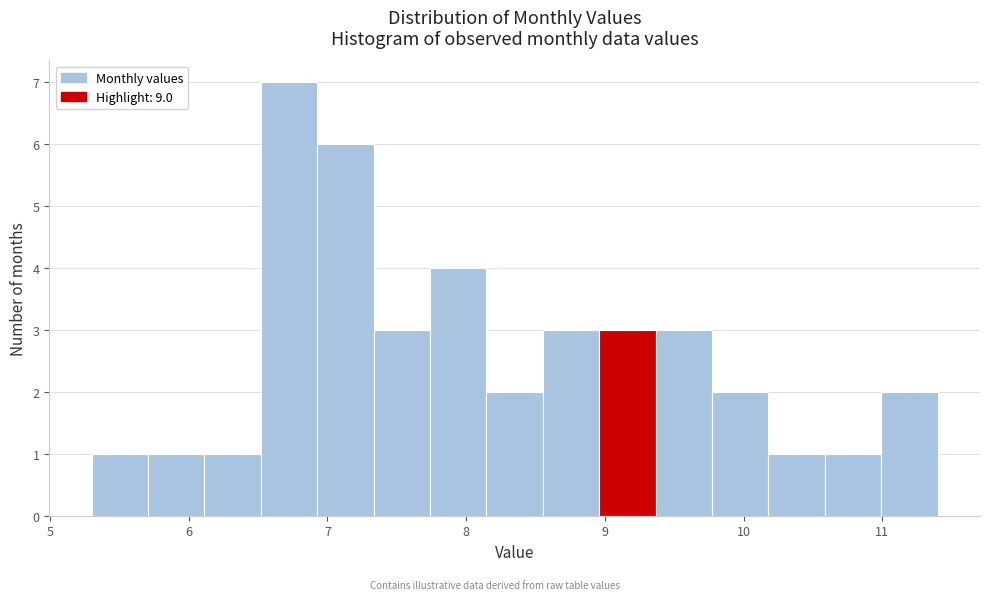

How tall is the bar that spans 9.4 to 9.8 on the x-axis? Neither the bar edges nor the heights are printed on the chart, so give them approximately, as read against the axes.

3